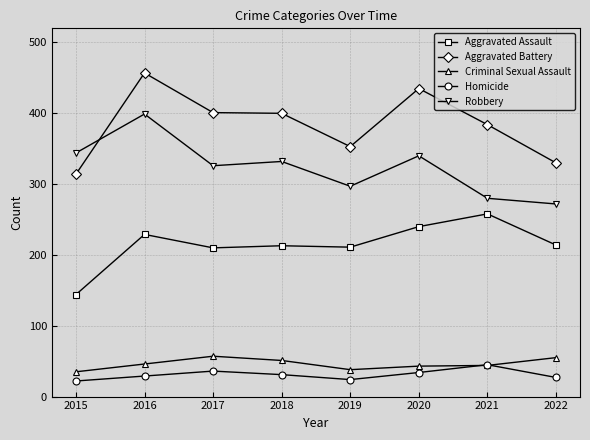

Count the number of data series in this chart.

5